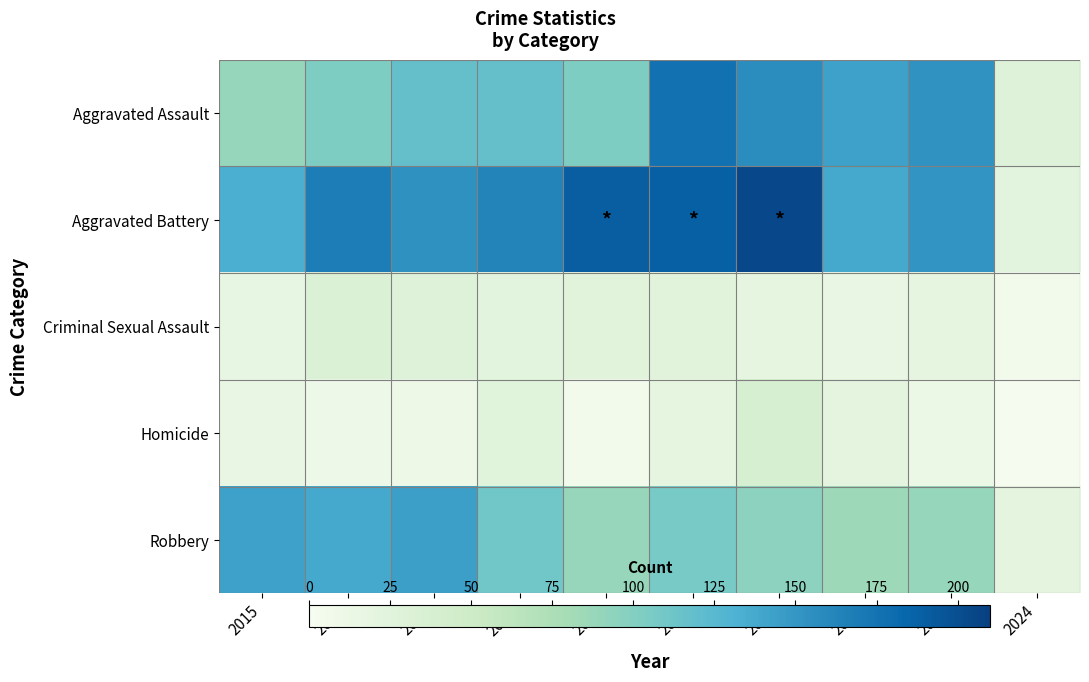

Reading left to right, what are all the values shown in this chart?

Aggravated Assault: 2015=89	2016=103	2017=118	2018=118	2019=103	2020=176	2021=157	2022=143	2023=153	2024=28
Aggravated Battery: 2015=133	2016=168	2017=154	2018=163	2019=190	2020=188	2021=205	2022=137	2023=151	2024=23
Criminal Sexual Assault: 2015=18	2016=32	2017=28	2018=23	2019=24	2020=24	2021=19	2022=16	2023=19	2024=6
Homicide: 2015=15	2016=10	2017=11	2018=26	2019=5	2020=19	2021=37	2022=22	2023=12	2024=2
Robbery: 2015=143	2016=137	2017=144	2018=110	2019=88	2020=107	2021=95	2022=85	2023=89	2024=22